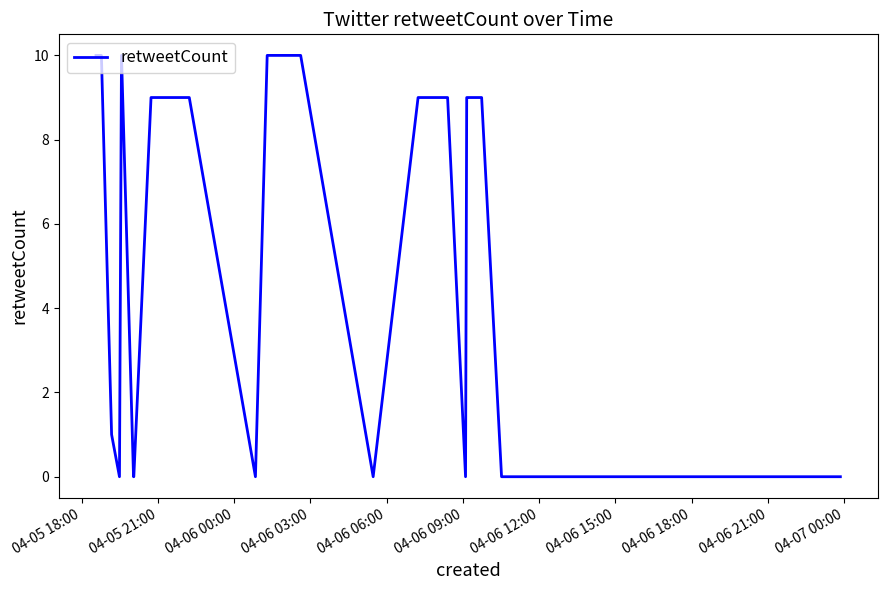

What is the difference between the maximum and minimum values?

10